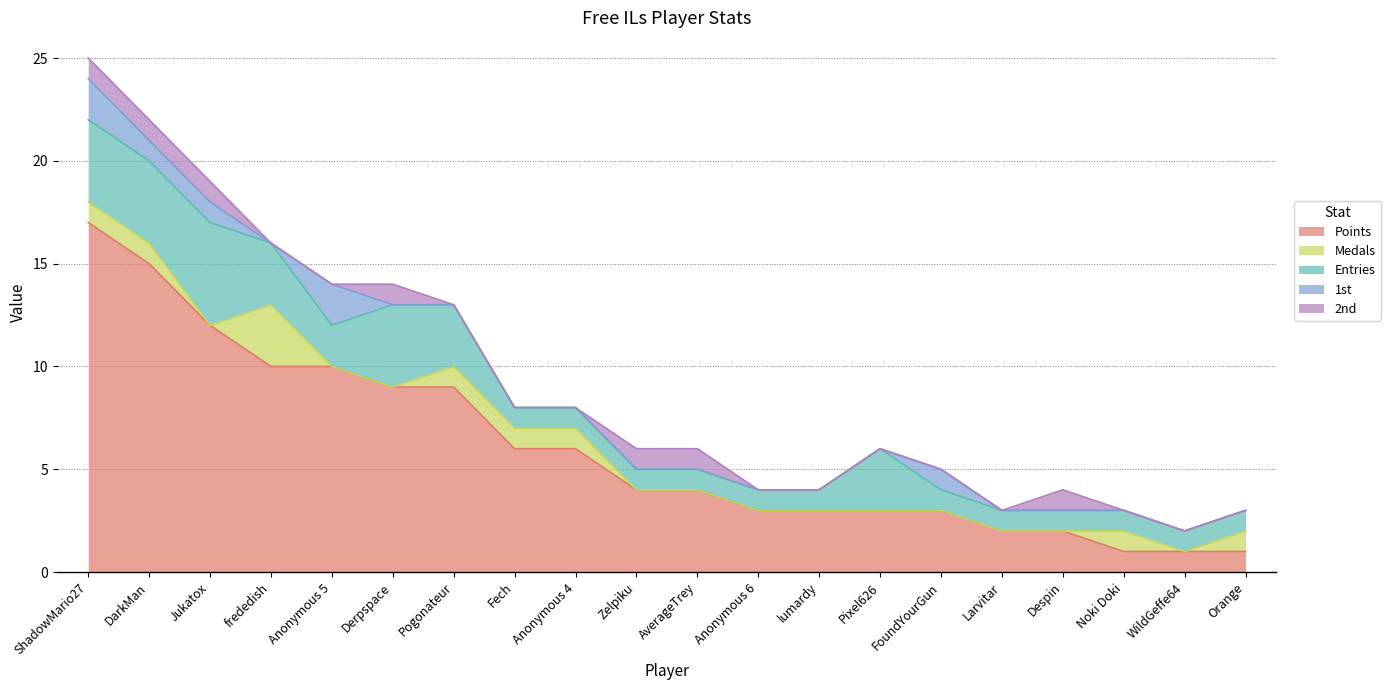

What is the label of the 13th point from the left?

lumardy